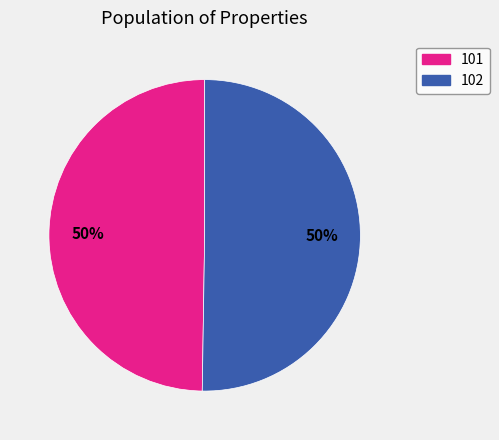

Count the number of slices in the pie.

2